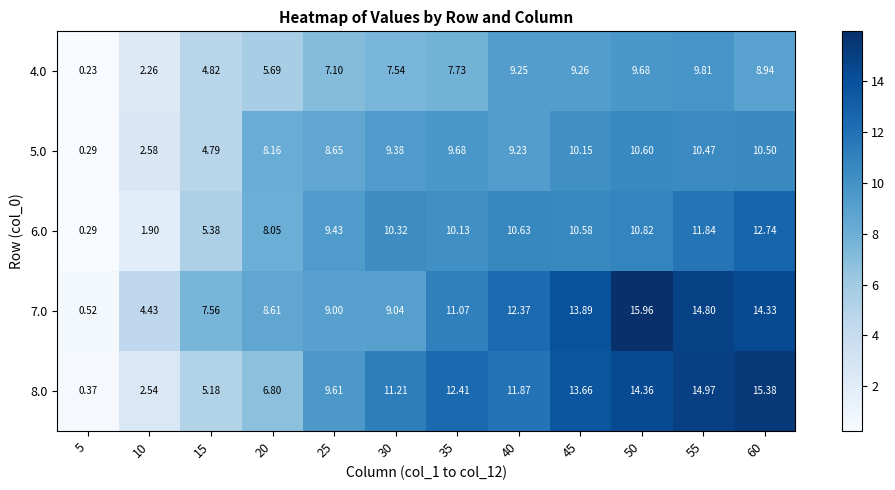

Is the value of 8.0 at 55 greater than the value of 7.0 at 60?

Yes